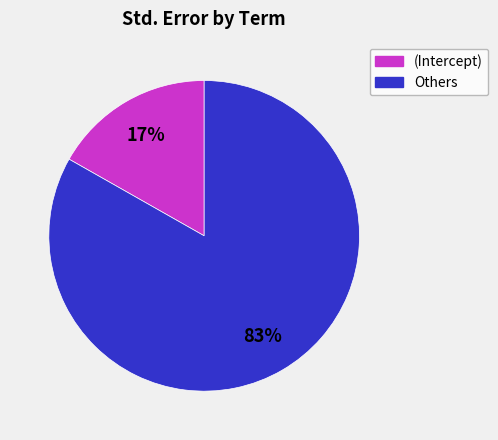

To the nearest percent, what is the difference between the largest and smallest slice percentages?

66%